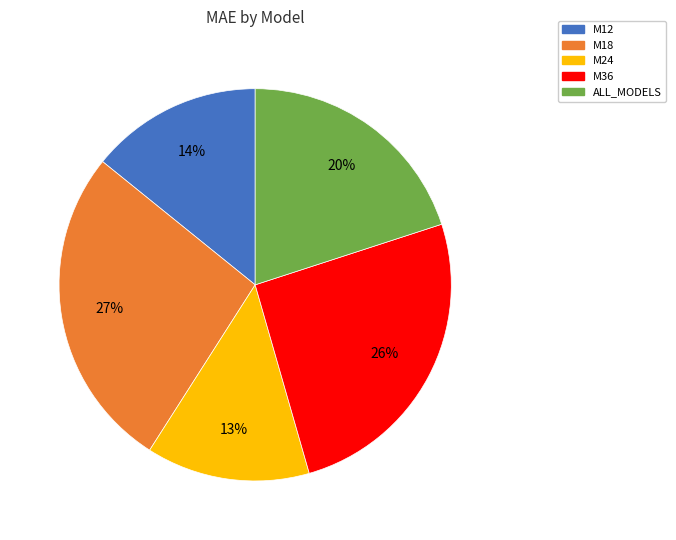

Does any single category account for the majority?

No